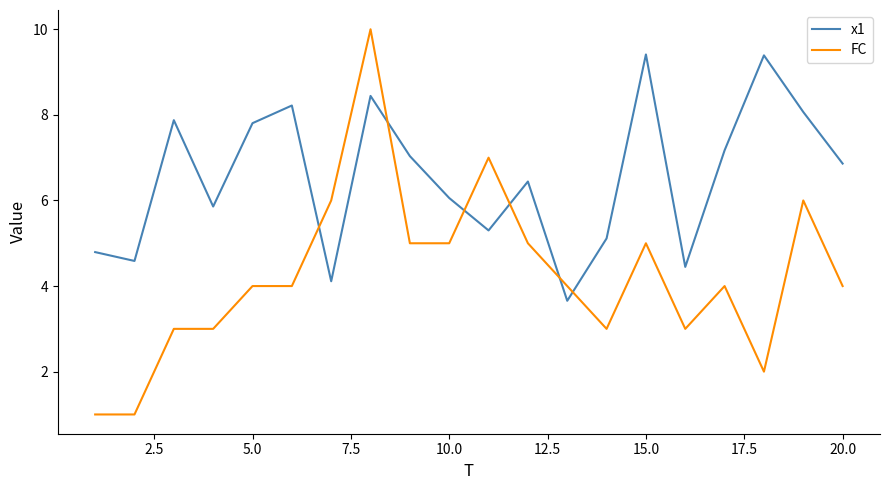

What is the maximum value shown in the chart?

10.0